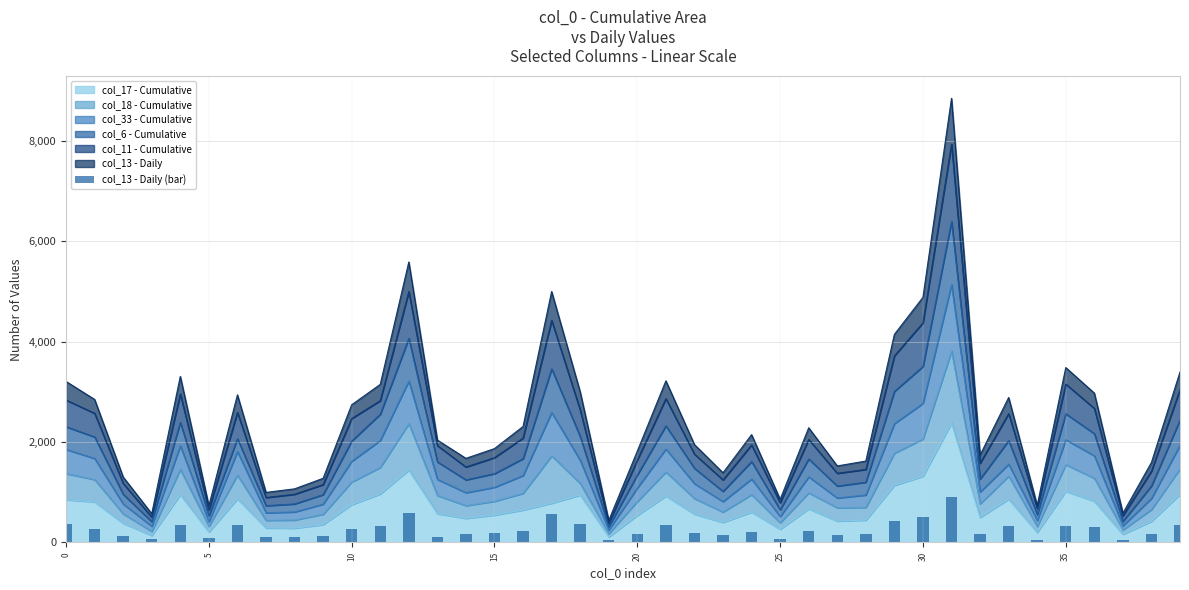

True or false: the data shows 532 at 36.

False